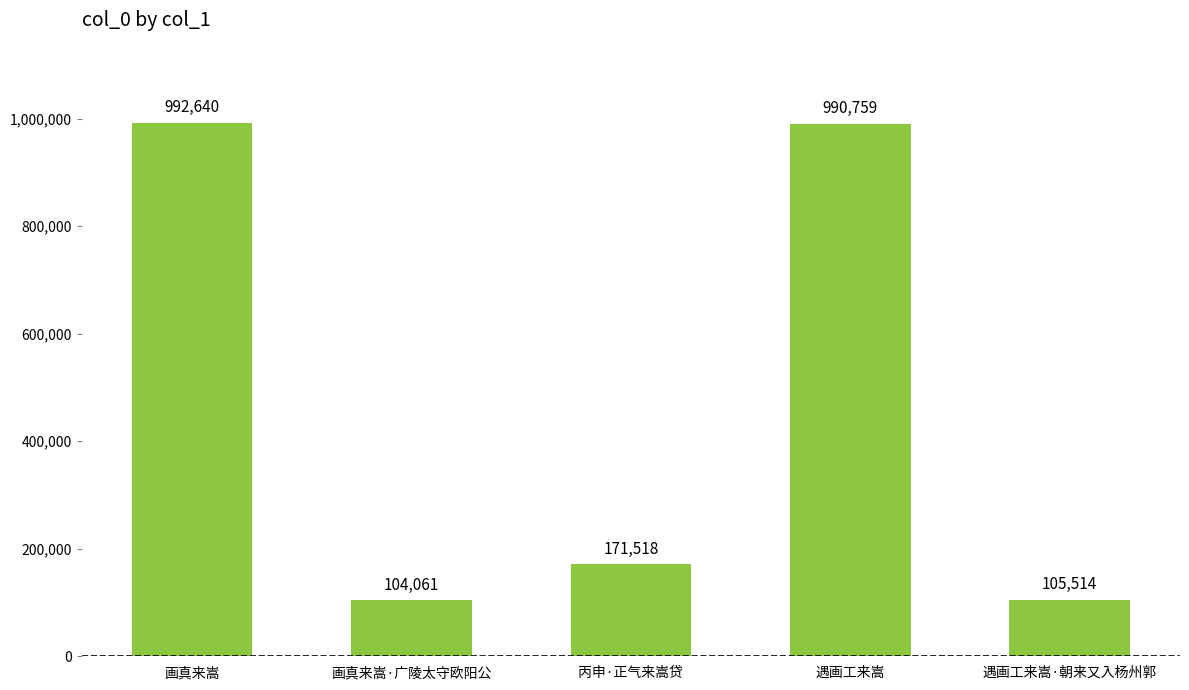

Rank the categories by value from lowest to highest.

画真来嵩·广陵太守欧阳公, 遇画工来嵩·朝来又入杨州郭, 丙申·正气来嵩贷, 遇画工来嵩, 画真来嵩